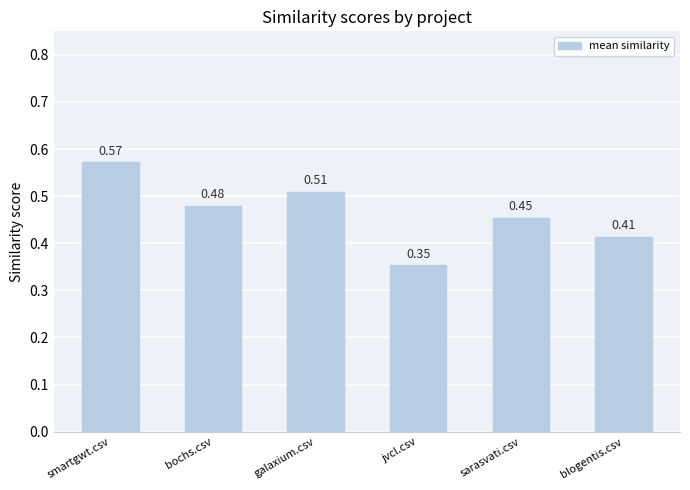

Which category has the lowest value across all series?

jvcl.csv